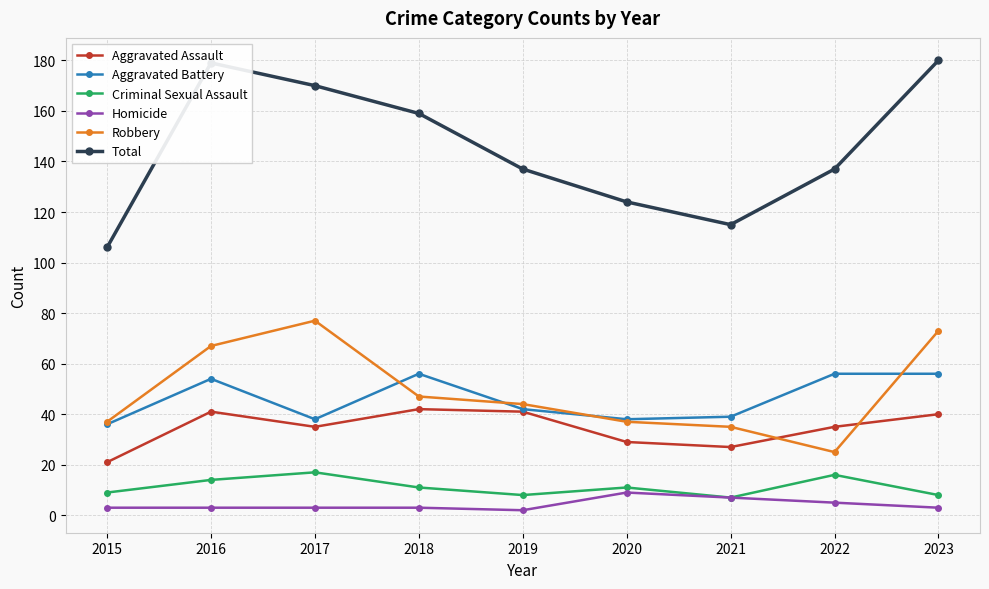

Reading left to right, what are all the values shown in this chart?

Aggravated Assault: 2015=21	2016=41	2017=35	2018=42	2019=41	2020=29	2021=27	2022=35	2023=40
Aggravated Battery: 2015=36	2016=54	2017=38	2018=56	2019=42	2020=38	2021=39	2022=56	2023=56
Criminal Sexual Assault: 2015=9	2016=14	2017=17	2018=11	2019=8	2020=11	2021=7	2022=16	2023=8
Homicide: 2015=3	2016=3	2017=3	2018=3	2019=2	2020=9	2021=7	2022=5	2023=3
Robbery: 2015=37	2016=67	2017=77	2018=47	2019=44	2020=37	2021=35	2022=25	2023=73
Total: 2015=106	2016=179	2017=170	2018=159	2019=137	2020=124	2021=115	2022=137	2023=180